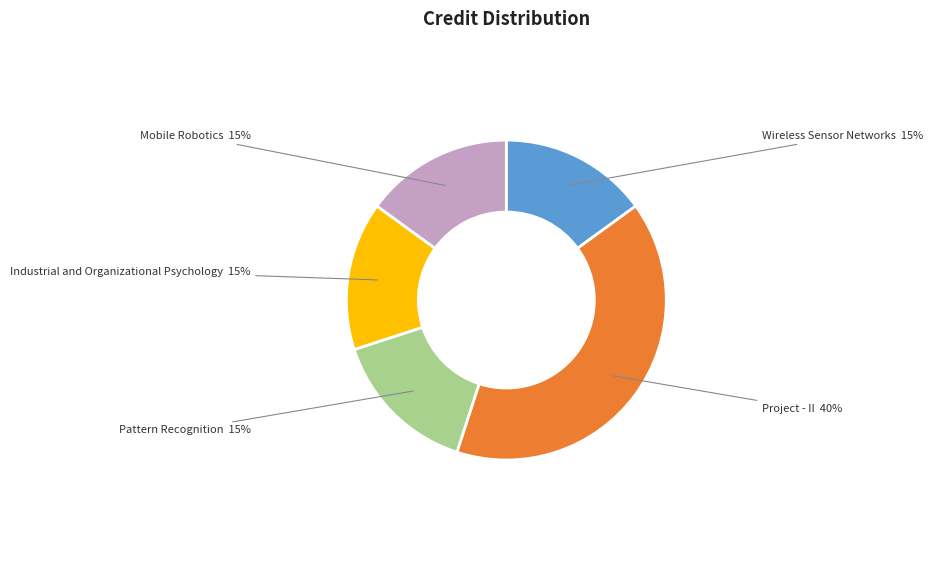

To the nearest percent, what is the difference between the largest and smallest slice percentages?

25%